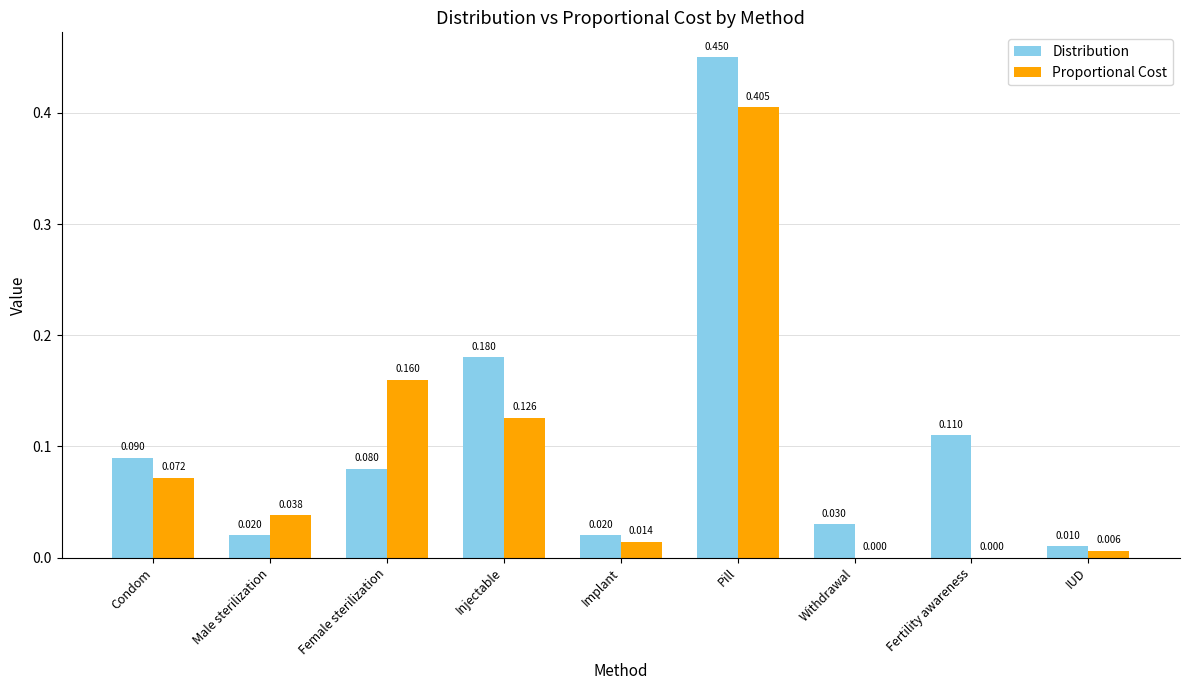

Between Male sterilization and Injectable, which series saw the biggest shift?

Distribution